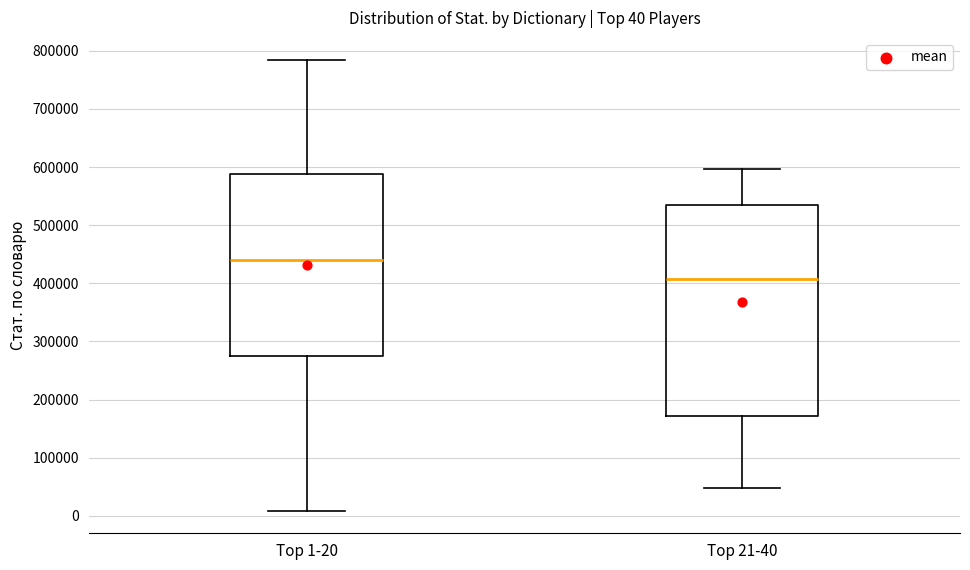

Comparing the boxes themselves (not the whiskers), which one is the tallest?

Top 21-40